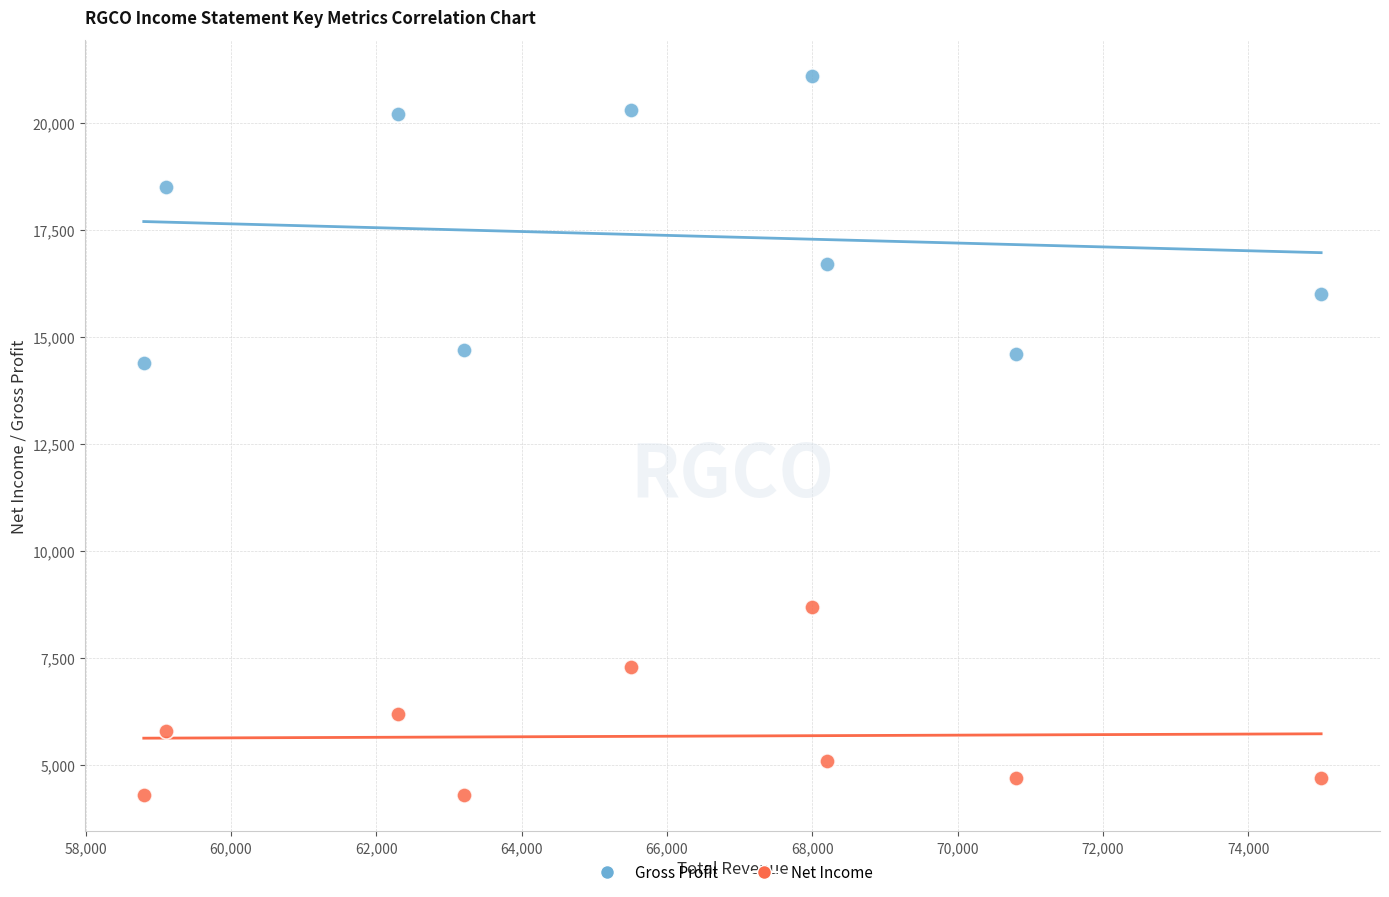

Which series reaches the minimum Y coordinate?

Net Income